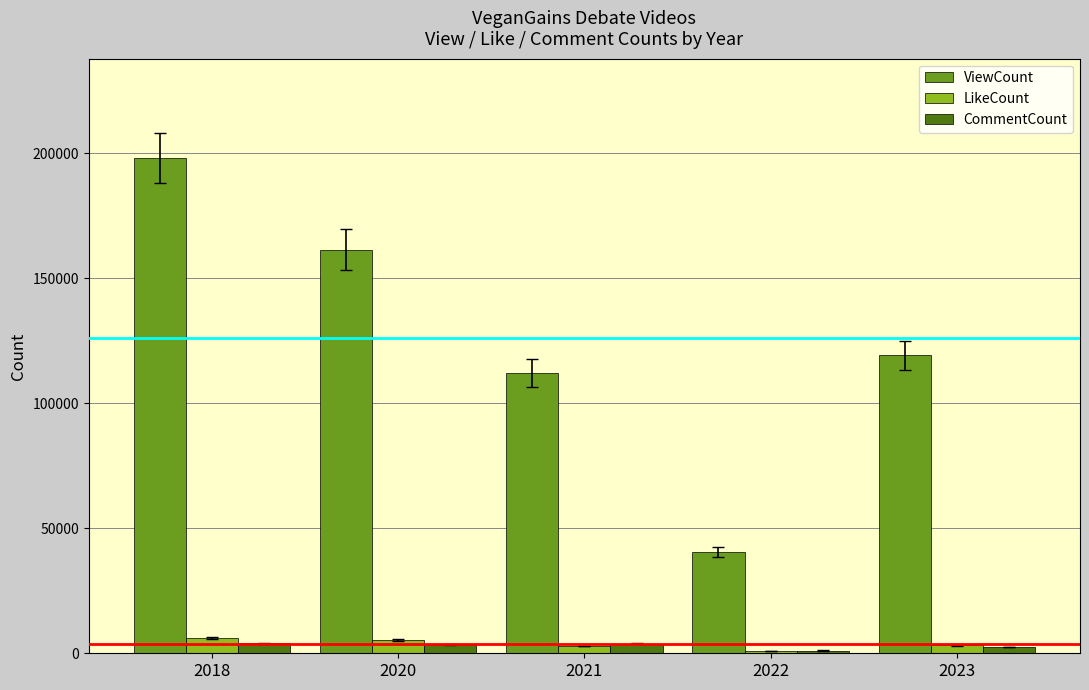

What is the difference between the second highest and second lowest values in the ViewCount series?

49402